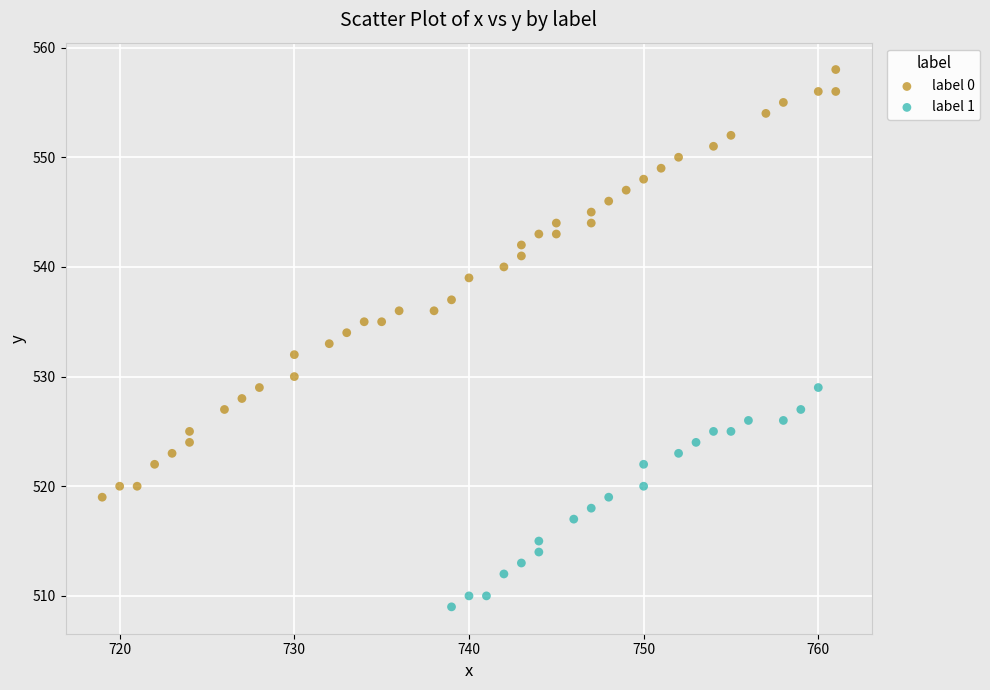

Which series reaches the maximum Y coordinate?

label 0